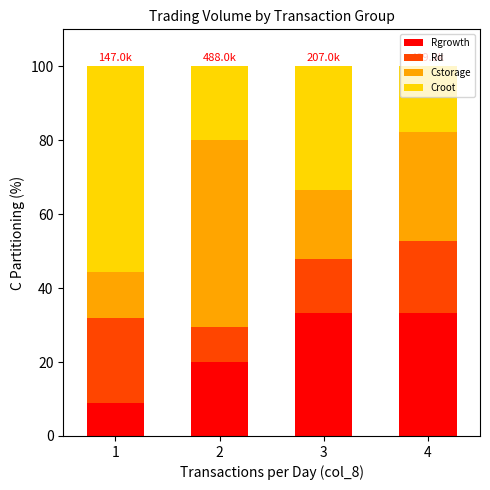

Where is Rgrowth nearest to the value 21?

2